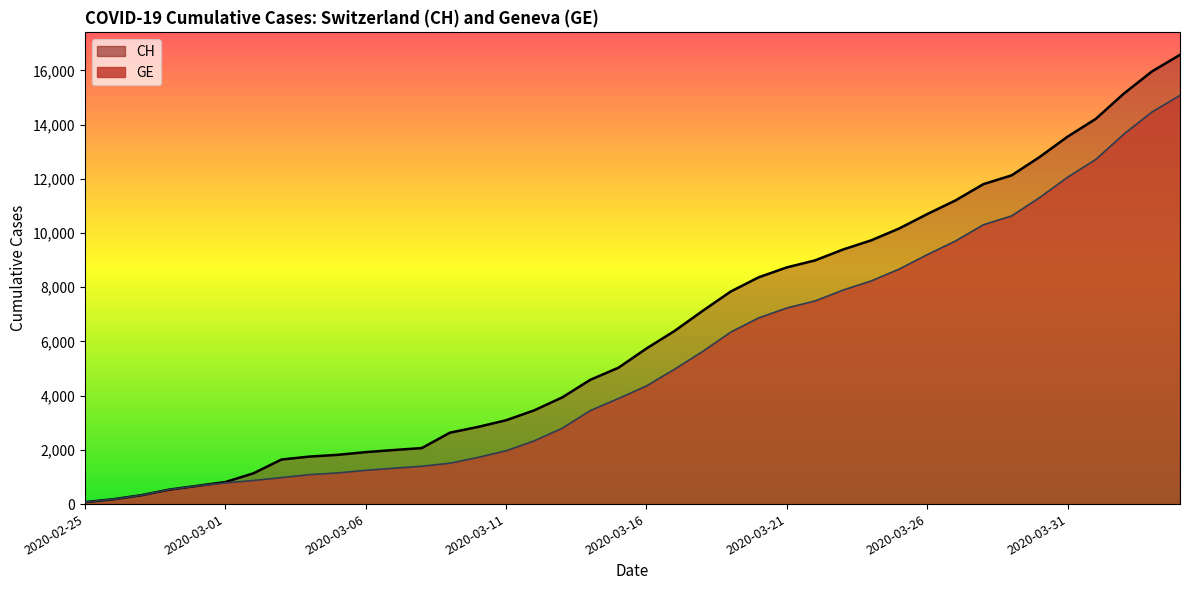

Is the value of GE at 2020-03-25 greater than the value of CH at 2020-04-04?

No